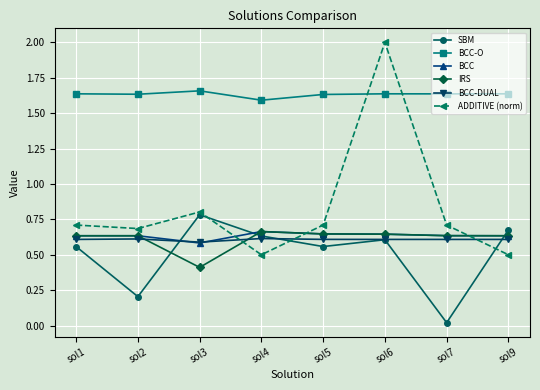

The value of BCC-DUAL at sol9 is 0.8. True or false?

False